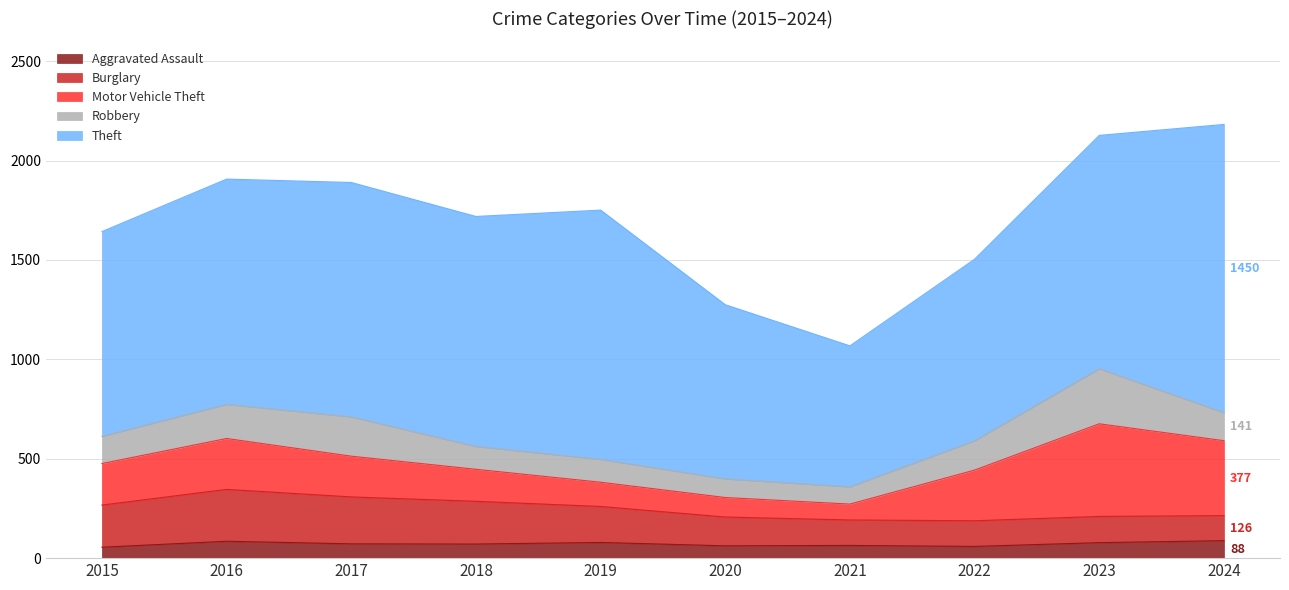

Reading right to left, what are all the values shown in this chart?

Aggravated Assault: 88	78	59	64	62	79	71	72	85	55
Burglary: 126	132	129	128	145	181	215	236	261	212
Motor Vehicle Theft: 377	466	255	80	98	122	161	205	256	209
Robbery: 141	277	148	87	94	115	115	198	172	137
Theft: 1450	1174	913	709	876	1254	1157	1179	1133	1030